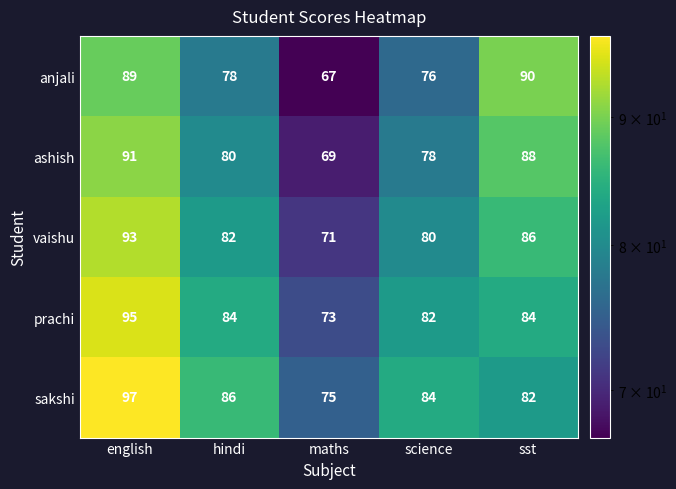

What is the average value of the prachi series?

84